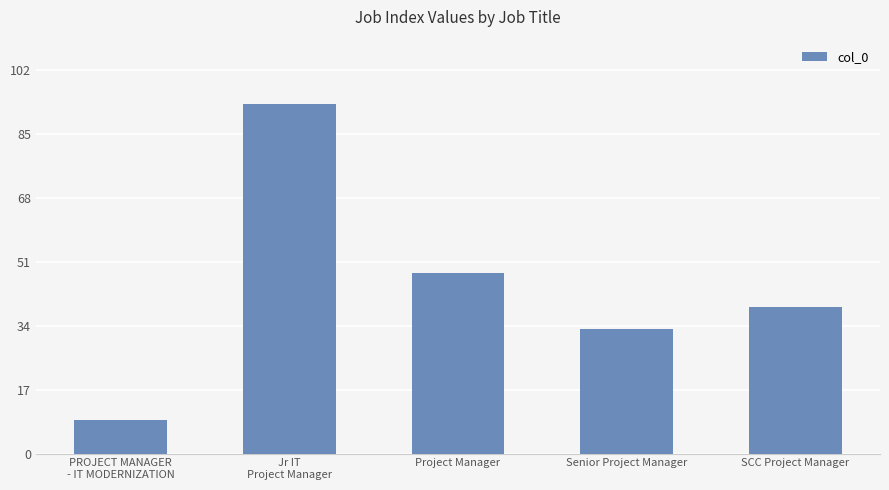

Rank the categories by value from lowest to highest.

PROJECT MANAGER
- IT MODERNIZATION, Senior Project Manager, SCC Project Manager, Project Manager, Jr IT
Project Manager